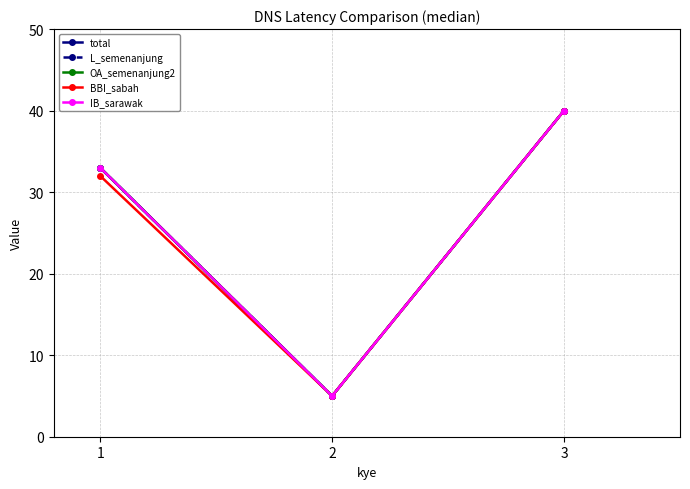

Is this an area chart (filled region under the line)?

No